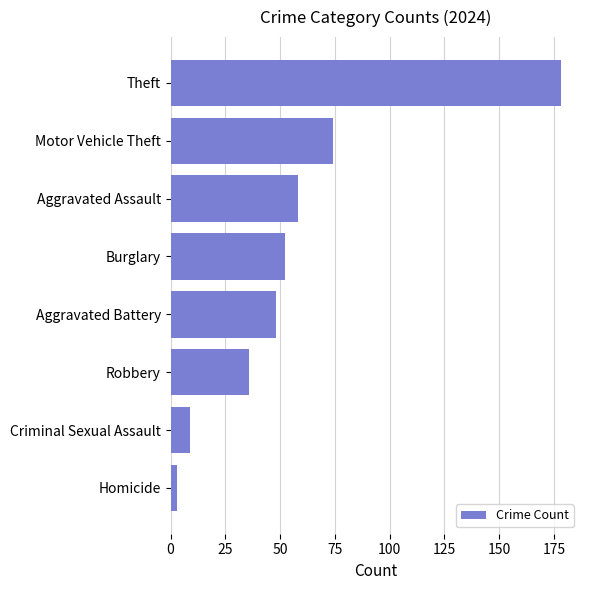

At which label is the value closest to 90?

Motor Vehicle Theft